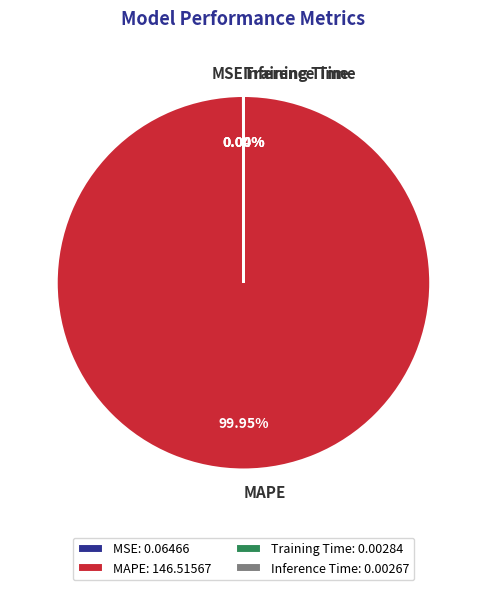

Does any single category account for the majority?

Yes